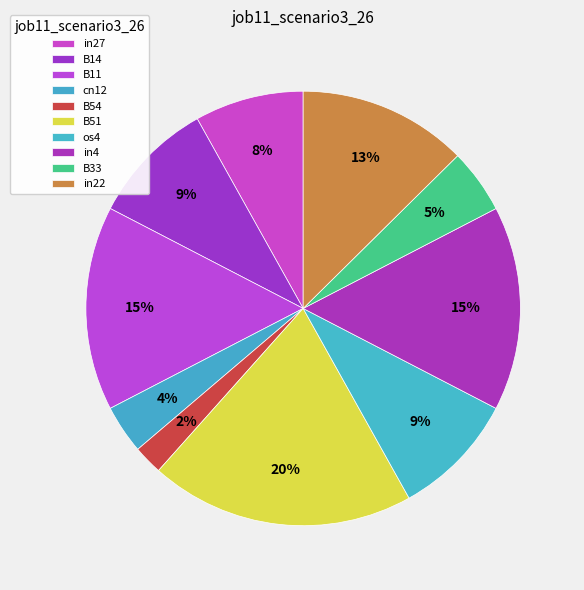

Which category has the smallest portion of the pie?

B54